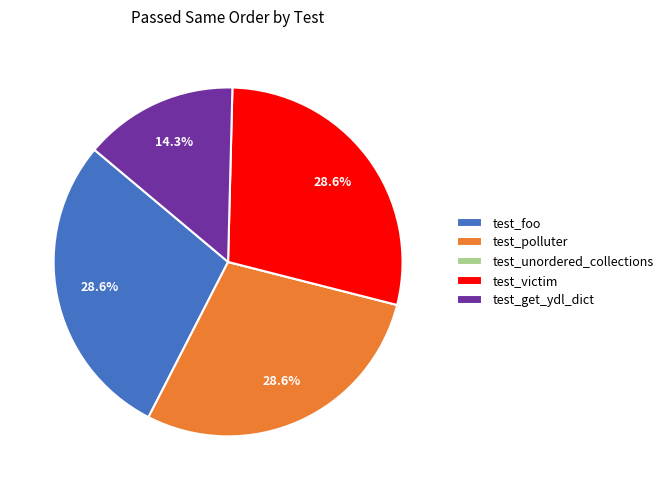

Does any single category account for the majority?

No